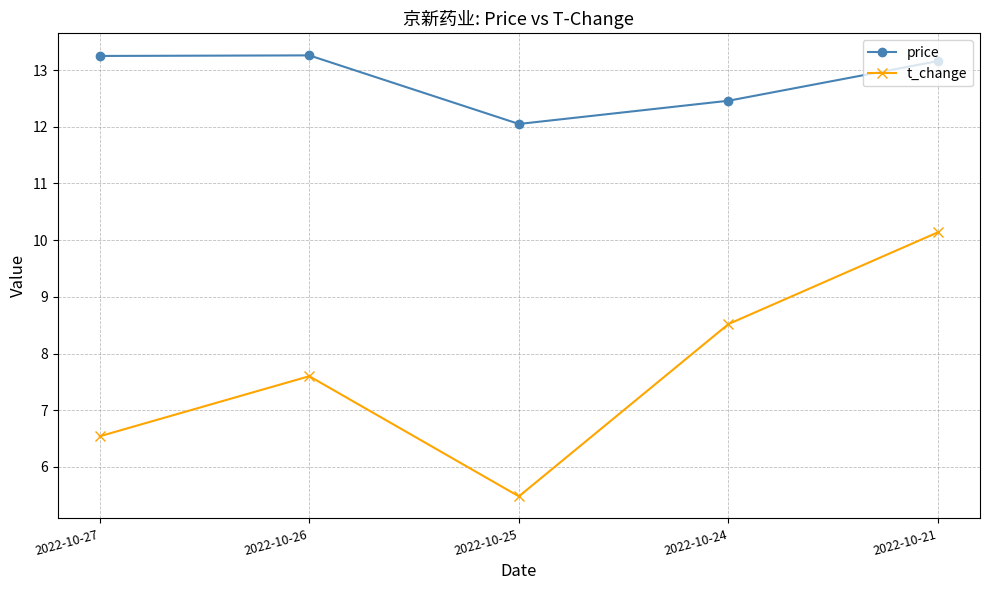

Count the number of data series in this chart.

2